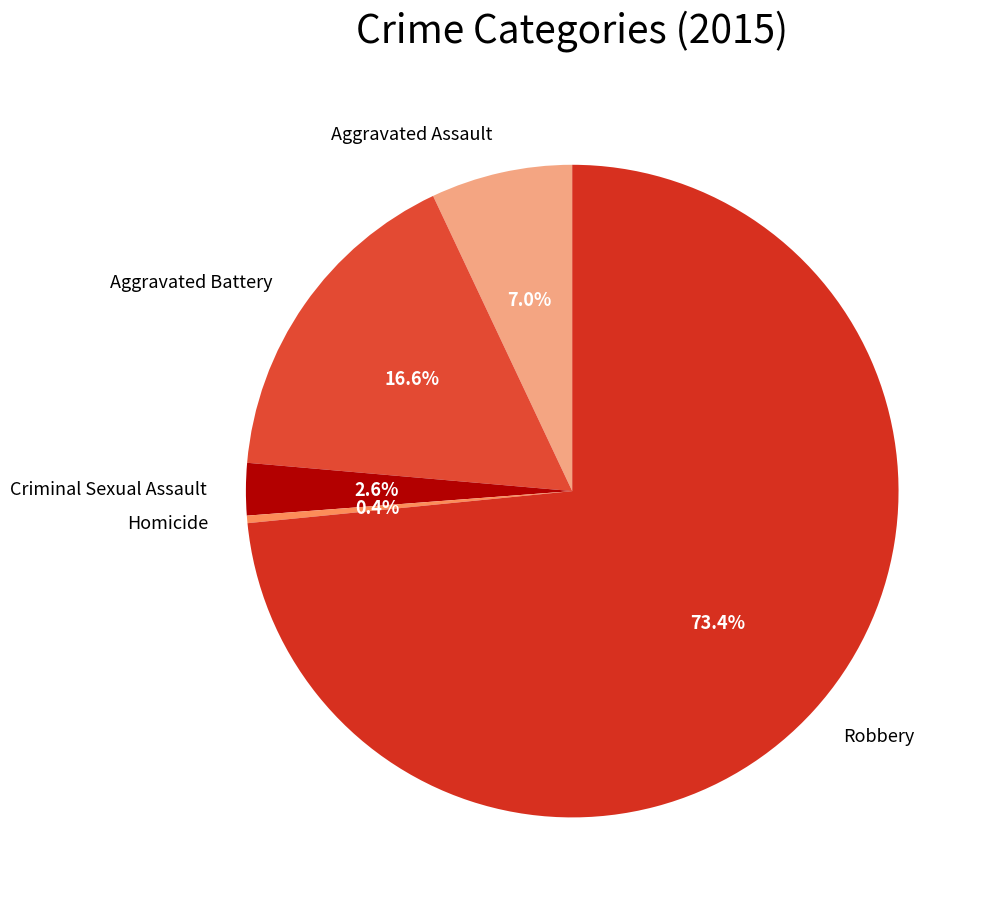

Do Aggravated Assault and Homicide together represent more than half of the pie?

No